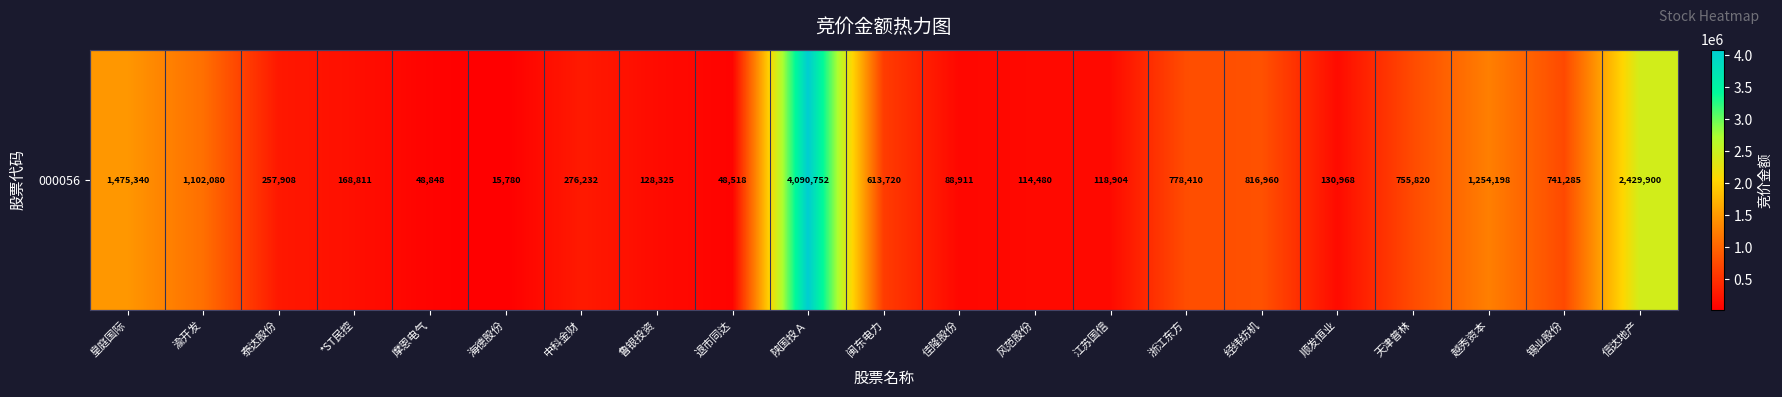

What is the greatest value displayed?

4090752